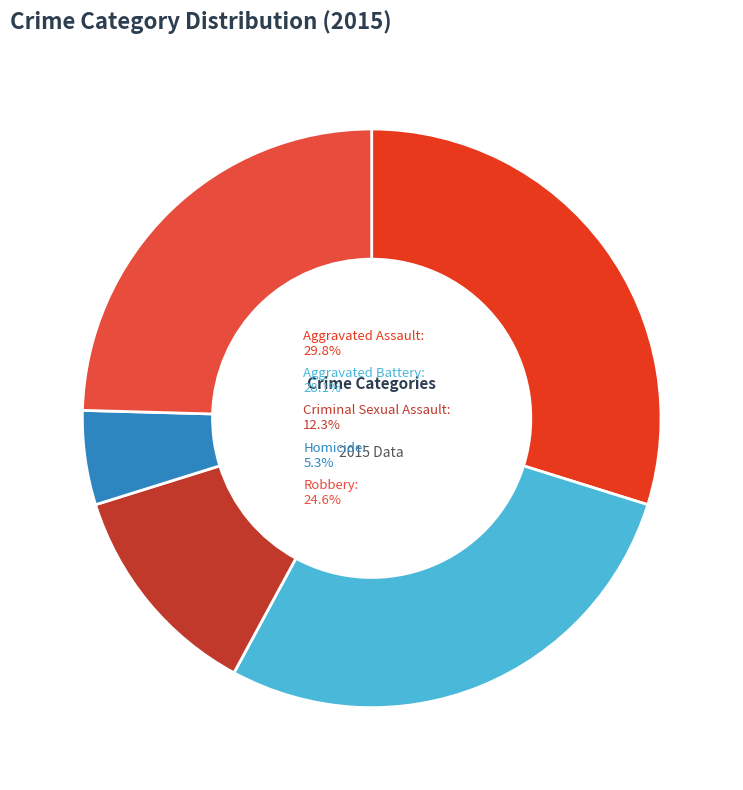

Which slice is the smallest?

Homicide